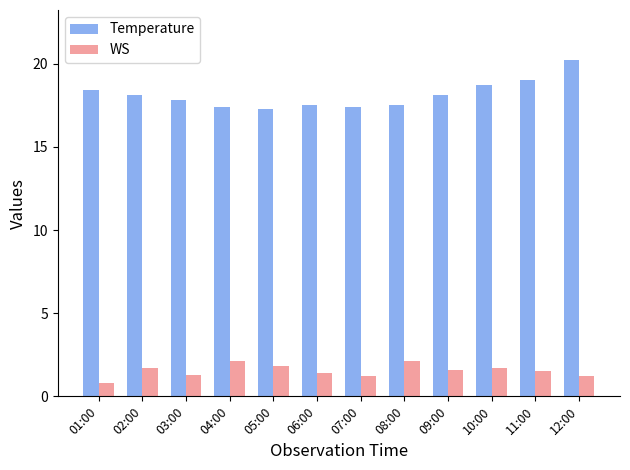

How many series are shown in this chart?

2